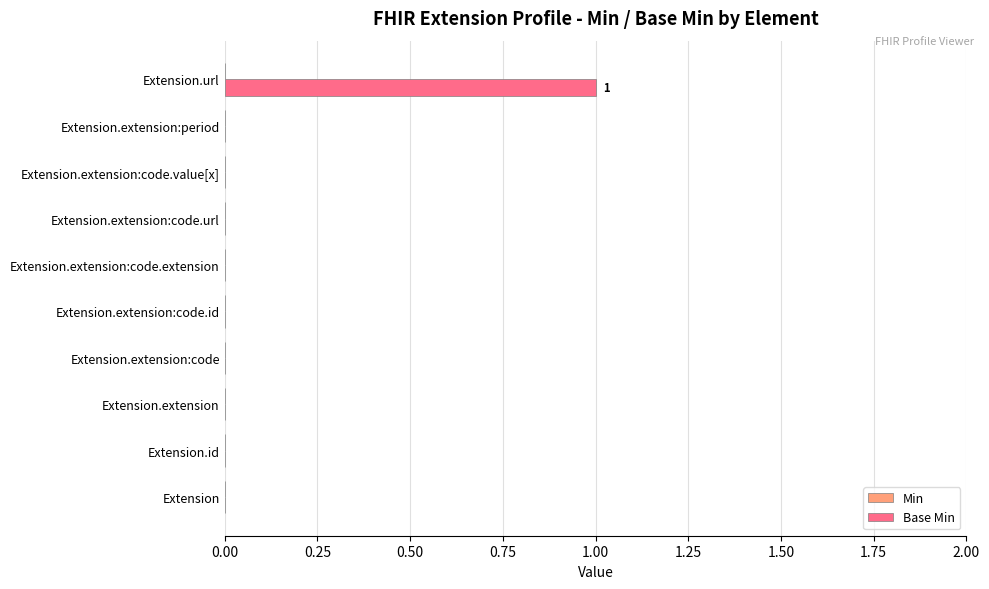

Which has a higher value, Extension.url or Extension.extension:code.id?

Extension.url